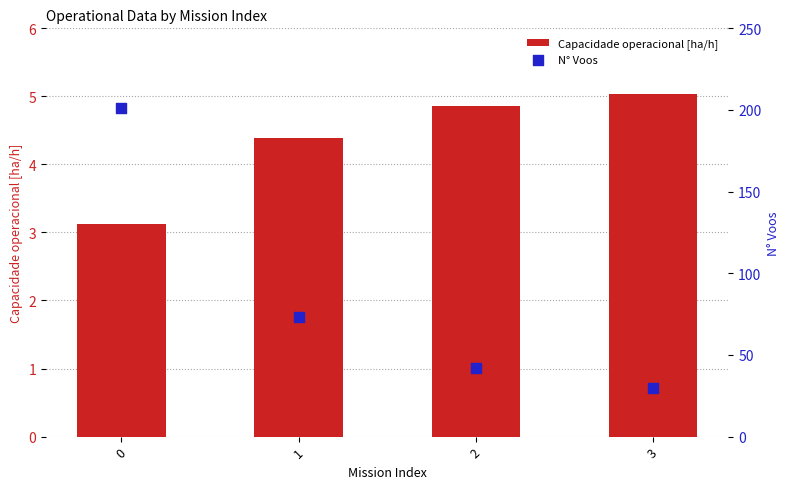

What are all the series names shown in the legend?

Capacidade operacional [ha/h], N° Voos